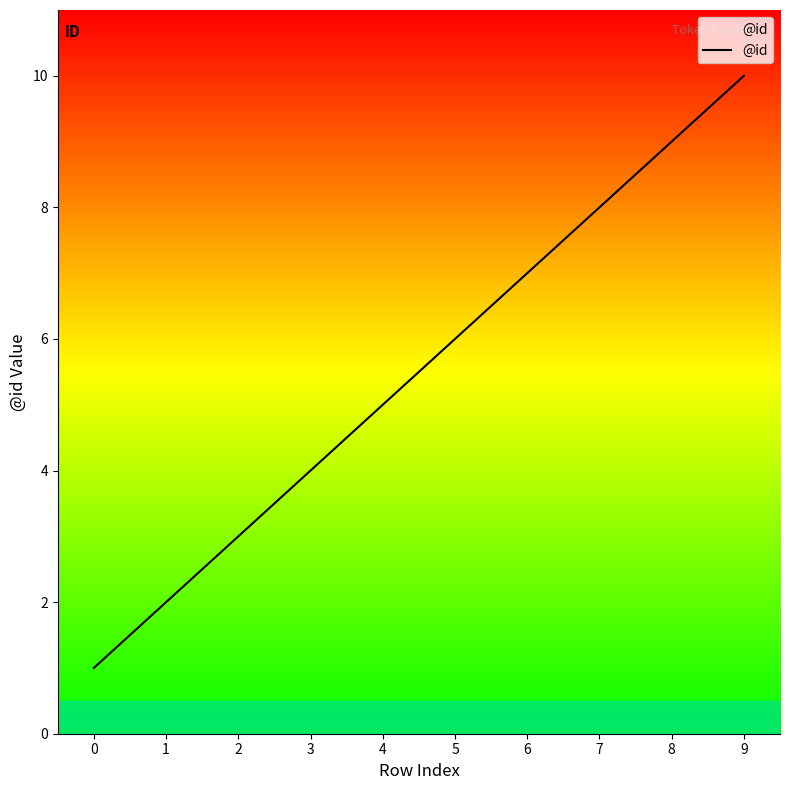

What is the ratio of the value at 3 to the value at 1?

2.0